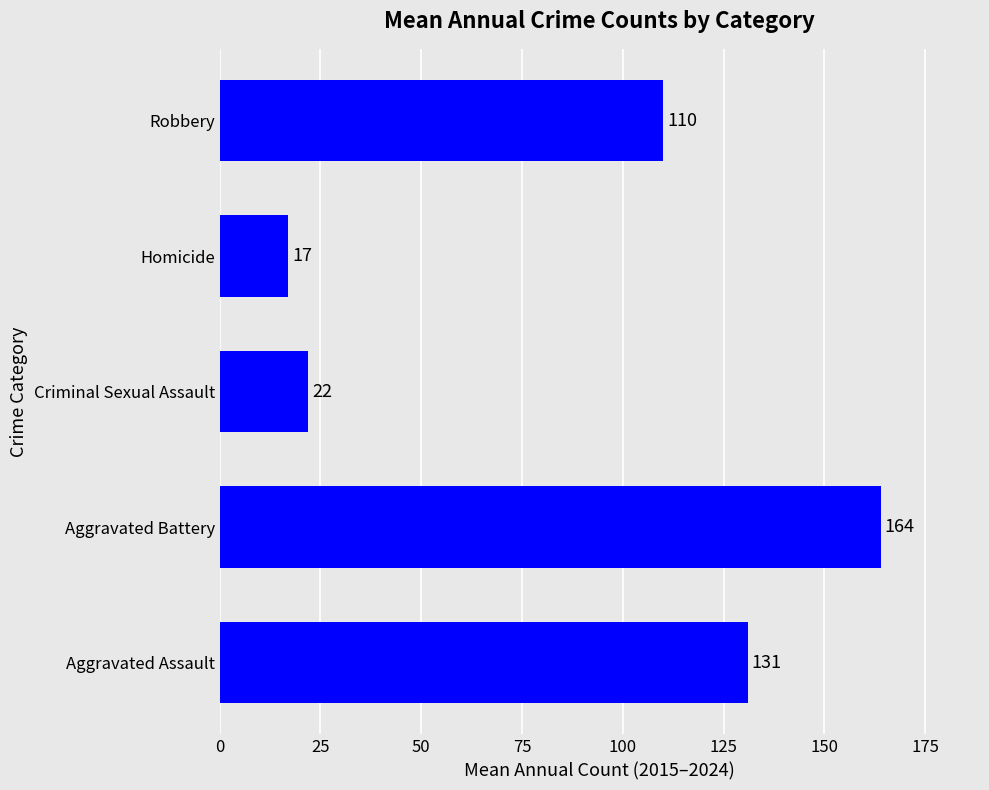

How many series are shown in this chart?

1